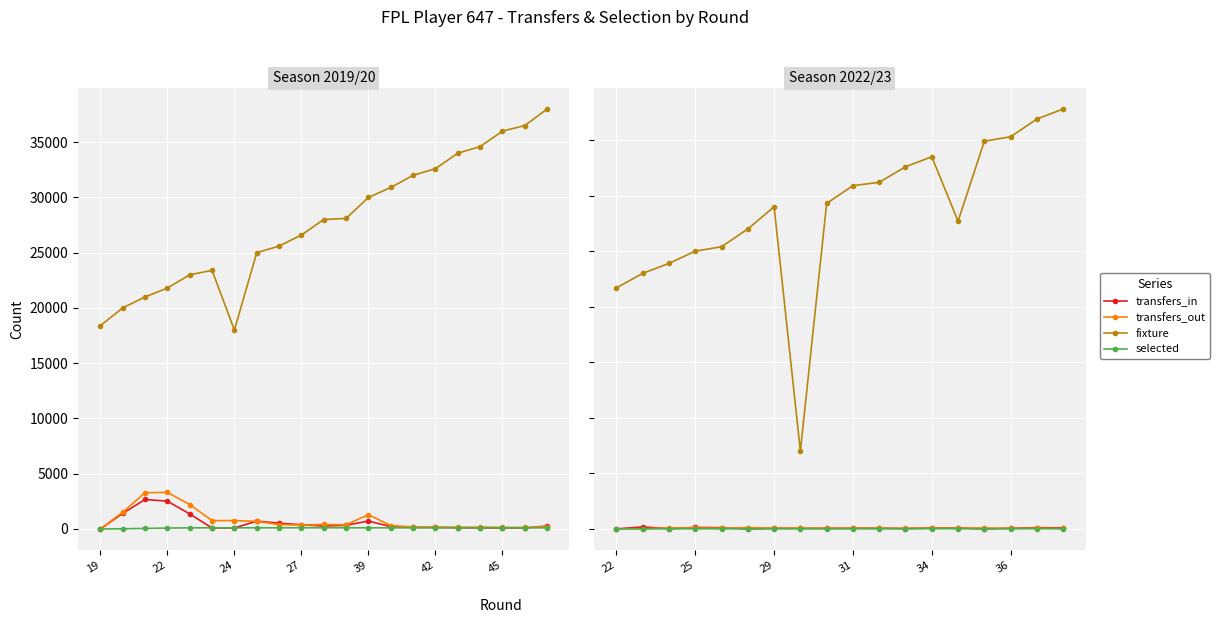

At 7, list the series in order from smallest to largest.

selected, transfers_in, transfers_out, fixture